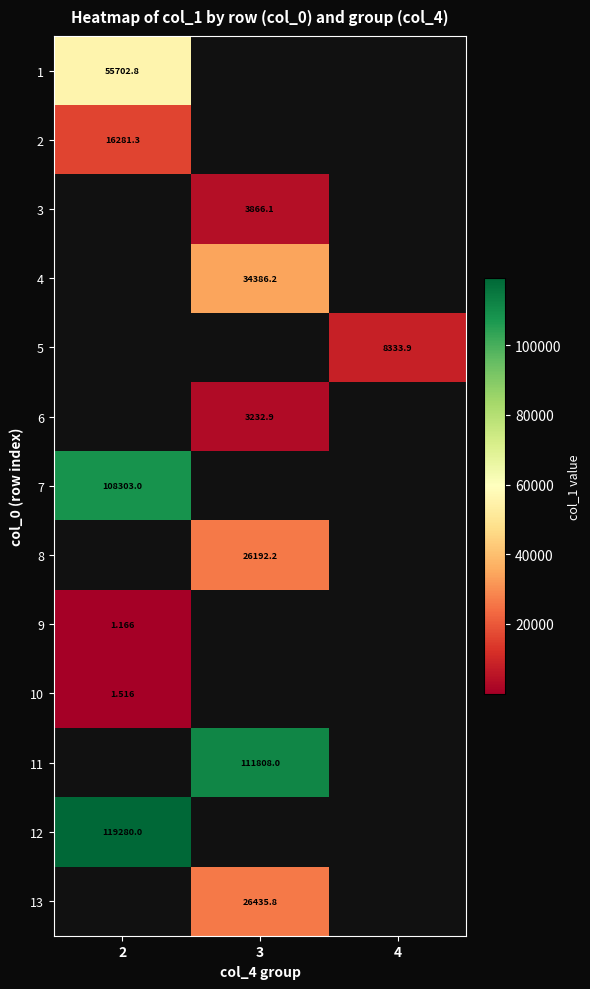

What is the total value across all series at 4?

8333.9